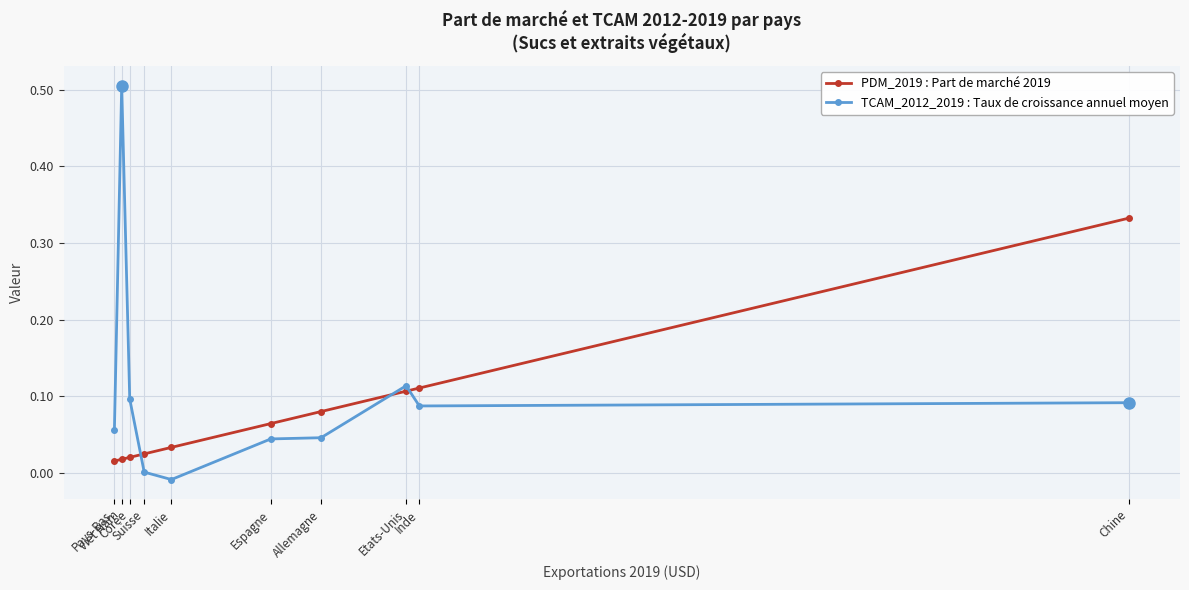

How many intersections are there between PDM_2019 and TCAM_2012_2019?

3